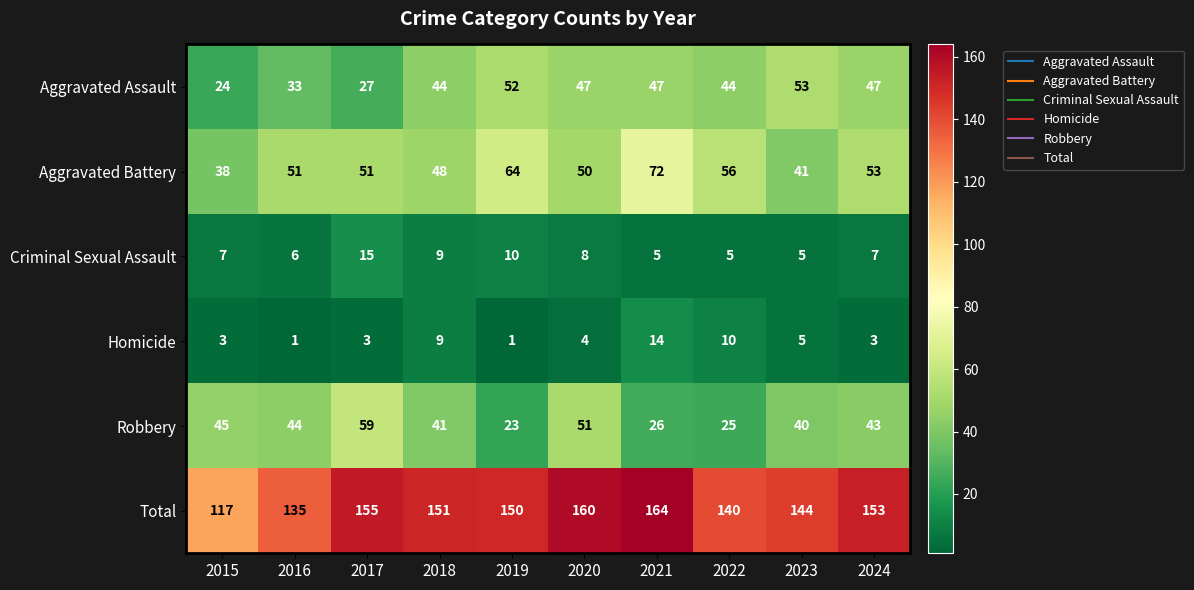

Where does the Total series first go above 151?

2017